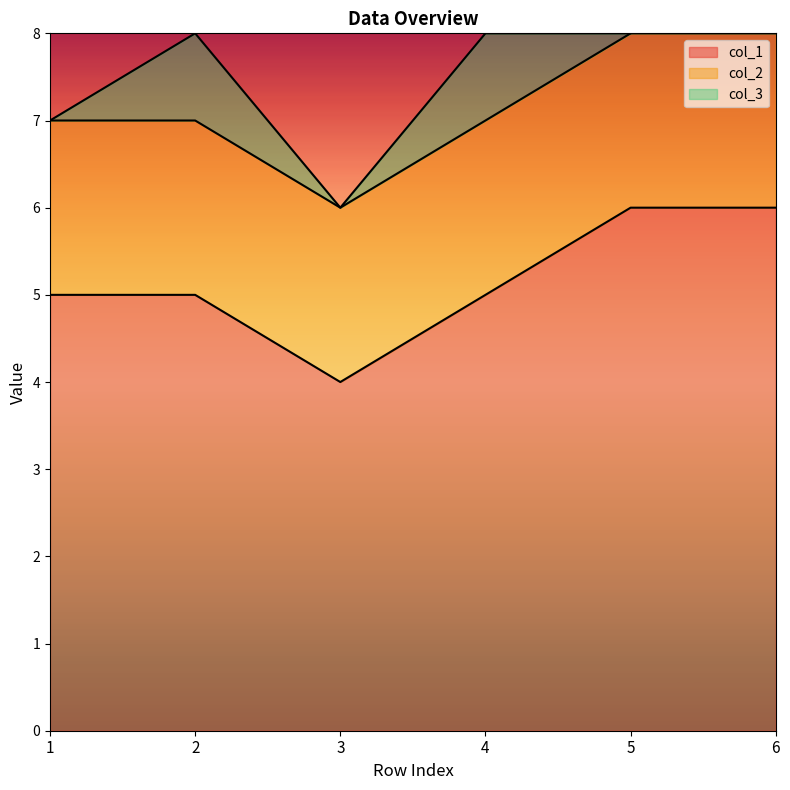

How many interior local valleys does the col_1 series have?

1